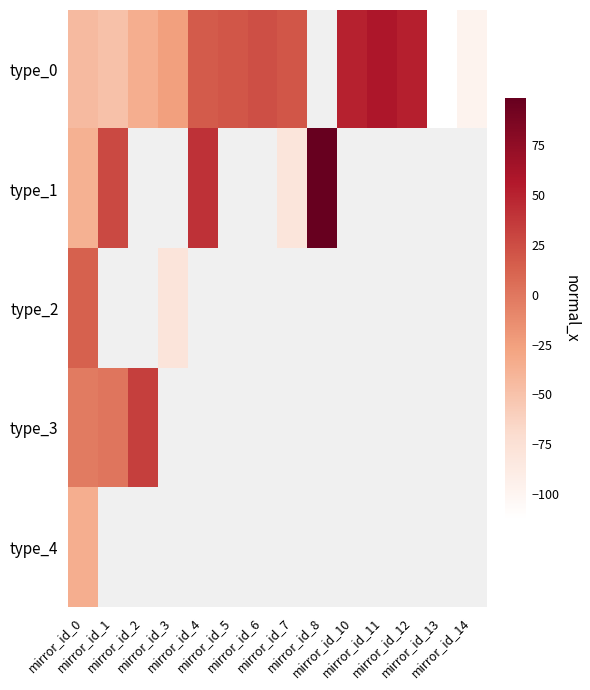

How many values in type_0 are above zero?

7